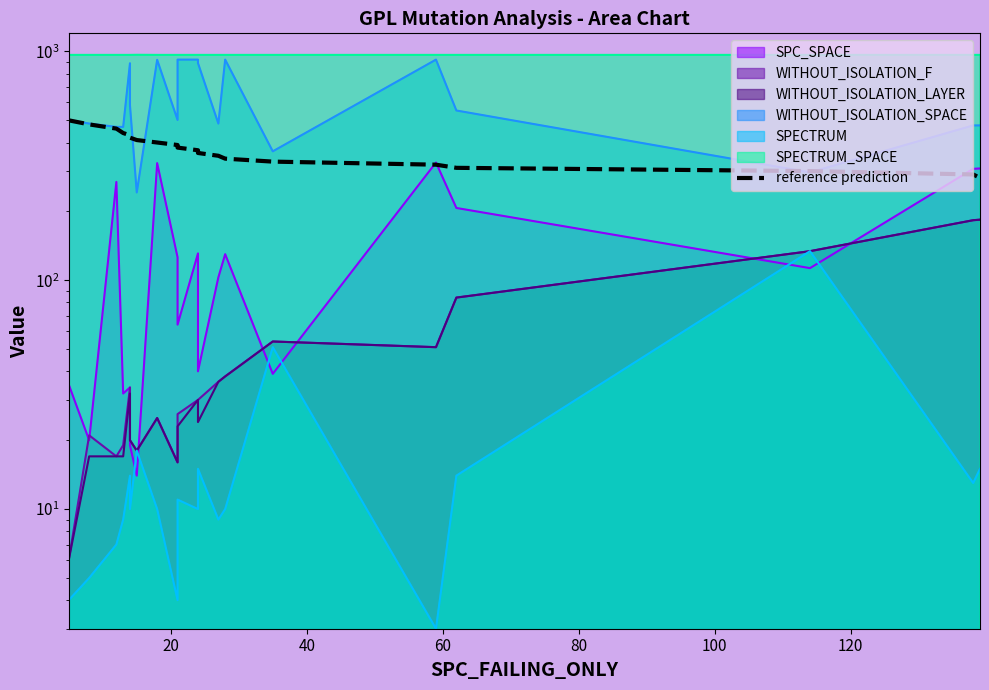

True or false: the data has more than 2 interior local peaks.

False